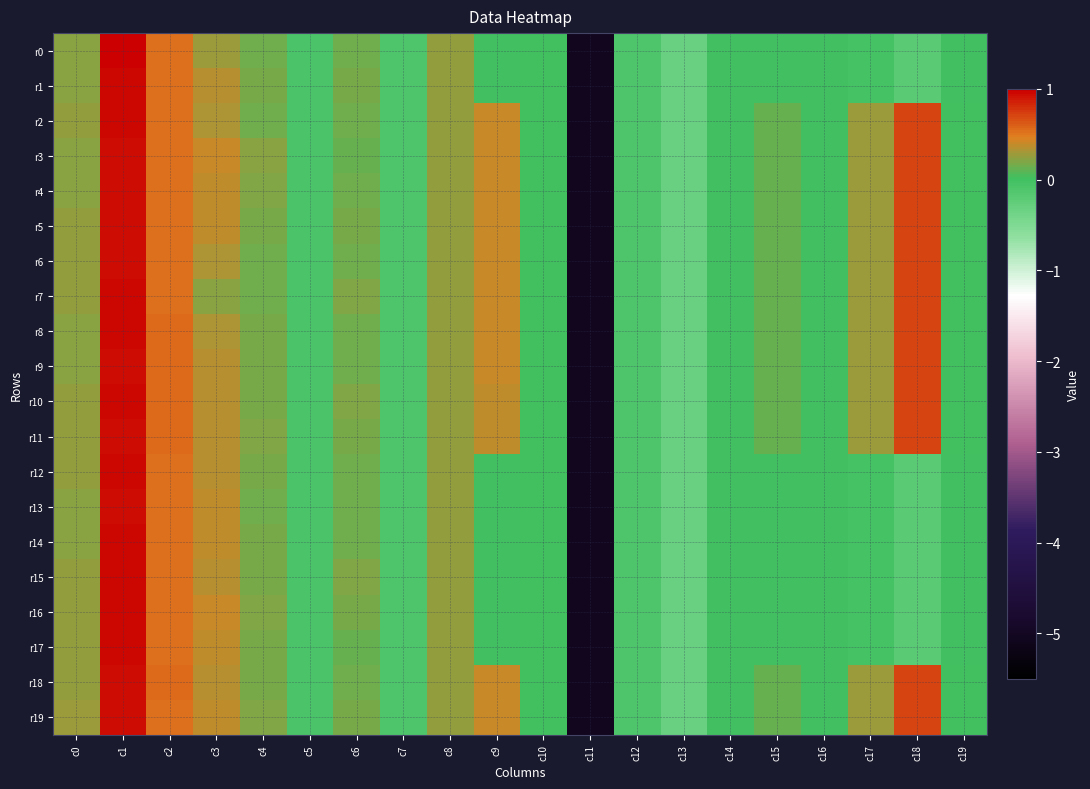

How many distinct data groups are displayed?

20